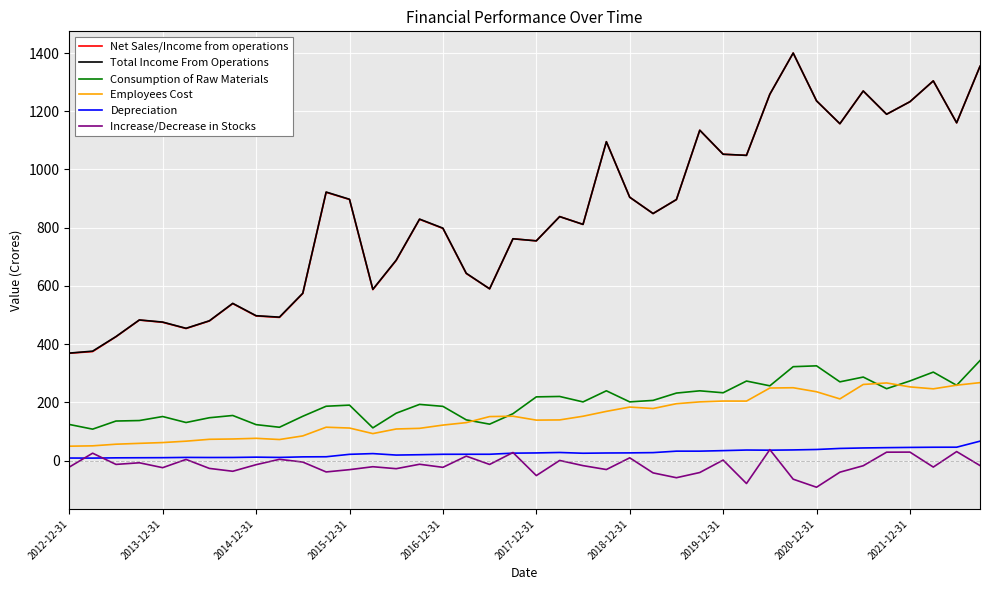

What is the greatest value displayed?

1400.0